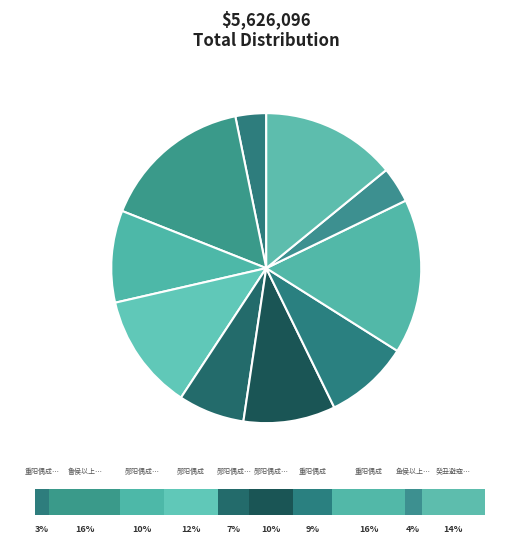

To the nearest percent, what is the difference between the 重阳偶成·百尺危楼倚瘦藤 and 郧阳偶成 其二 slice percentages?

6%